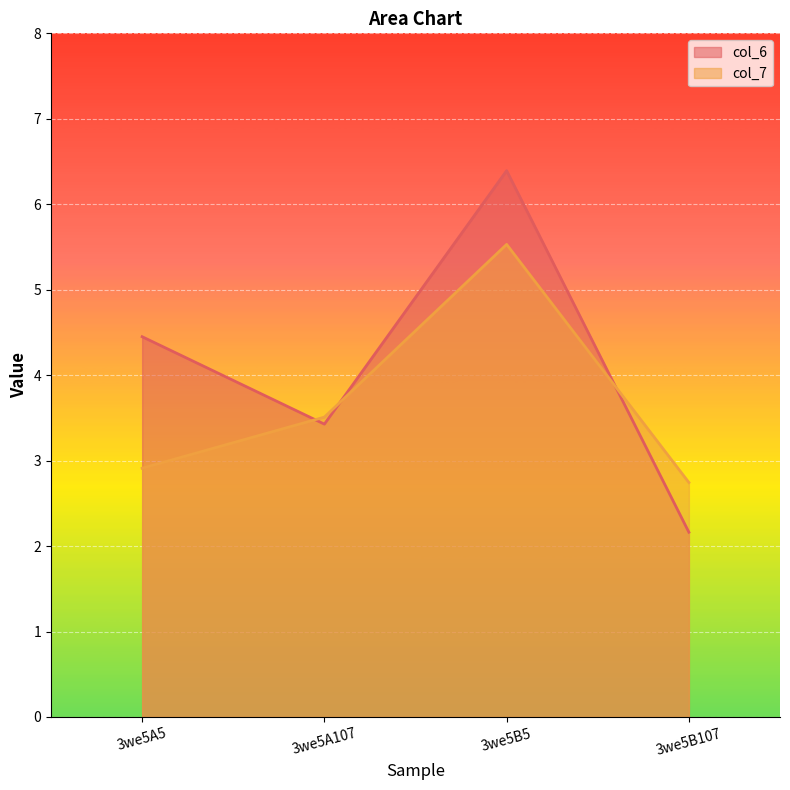

Which series has the largest total across all categories?

col_6